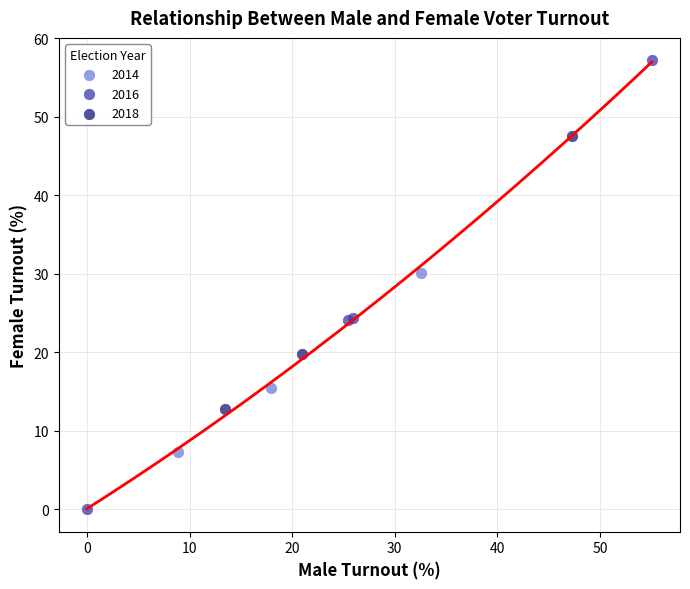

What are all the series names shown in the legend?

2014, 2016, 2018